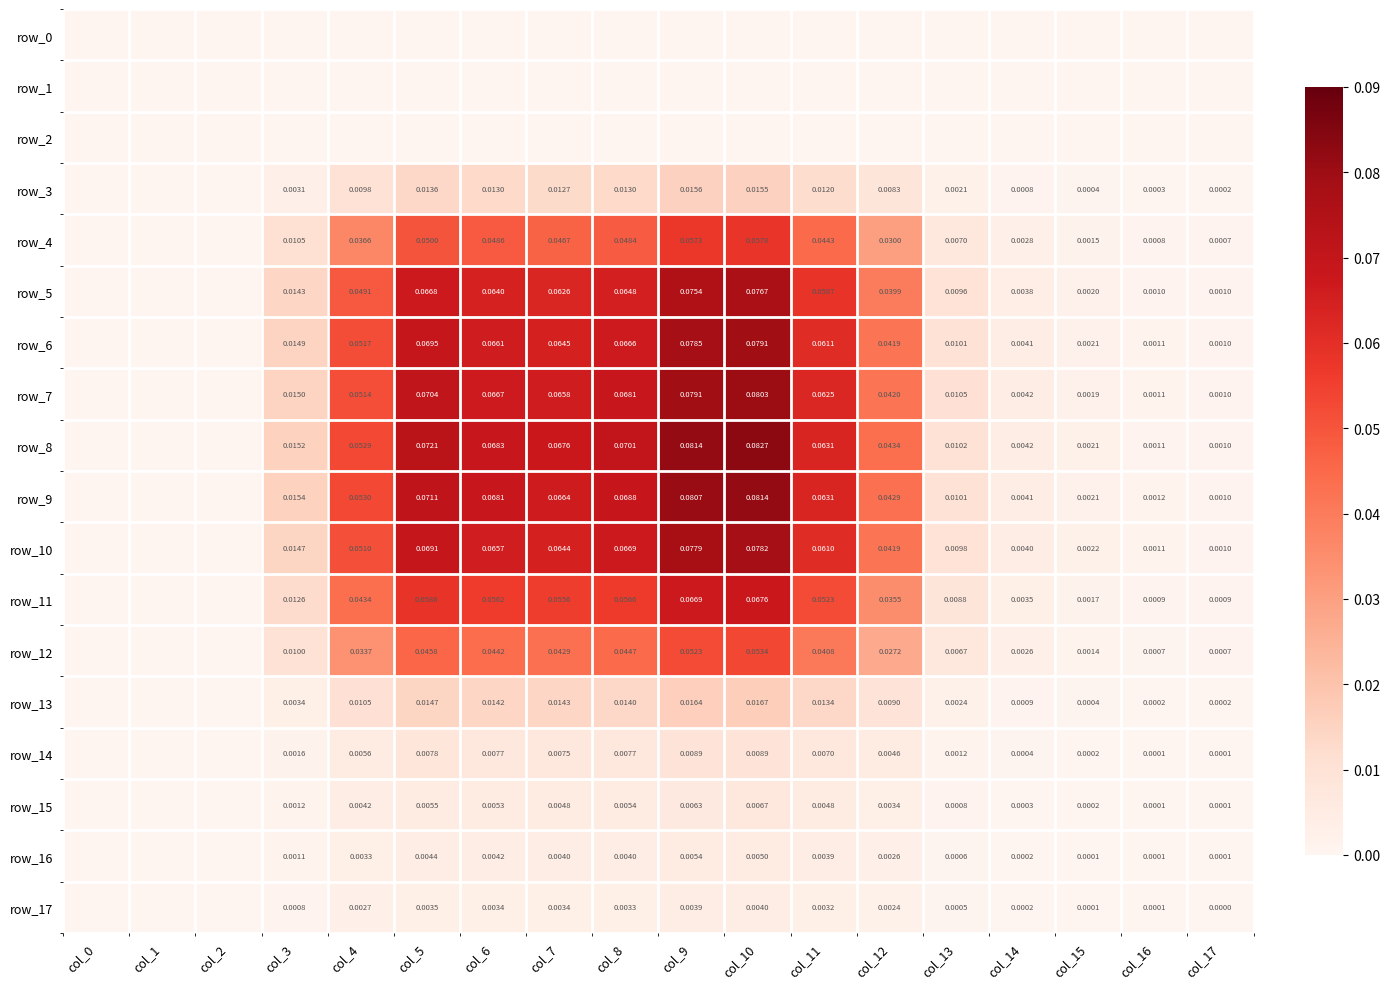

At col_6, list the series in order from largest to smallest.

row_8, row_9, row_7, row_6, row_10, row_5, row_11, row_4, row_12, row_13, row_3, row_14, row_15, row_16, row_17, row_0, row_1, row_2